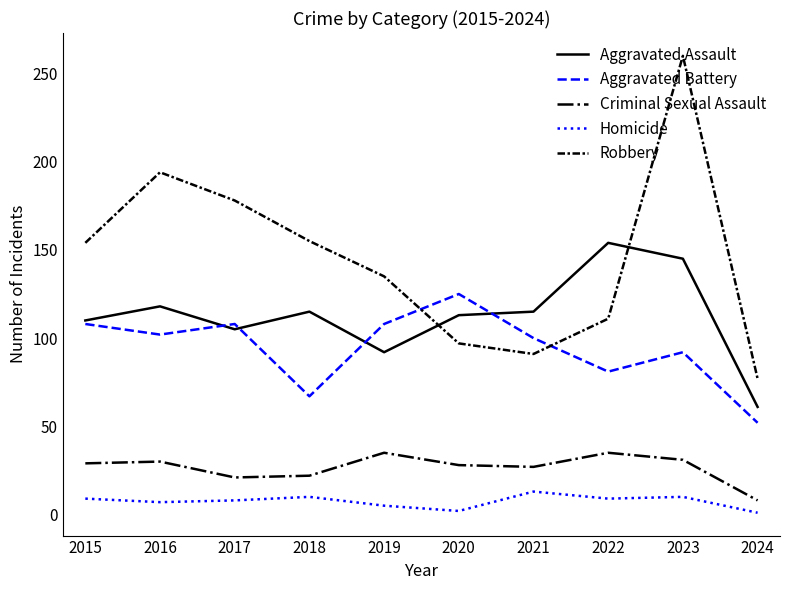

Is it true that Aggravated Battery equals 212 at 2020?

False